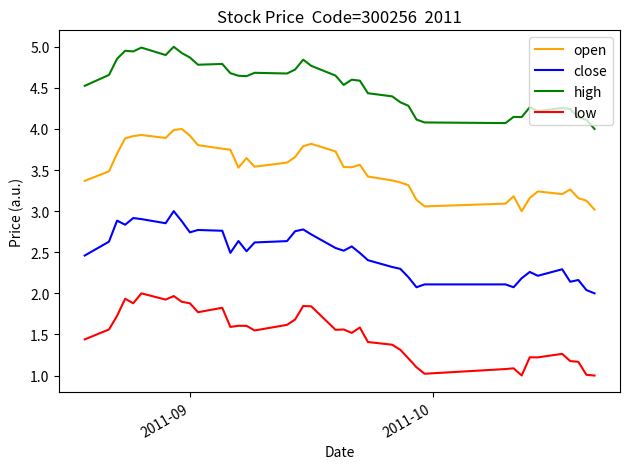

What is the maximum value for open?

4.0